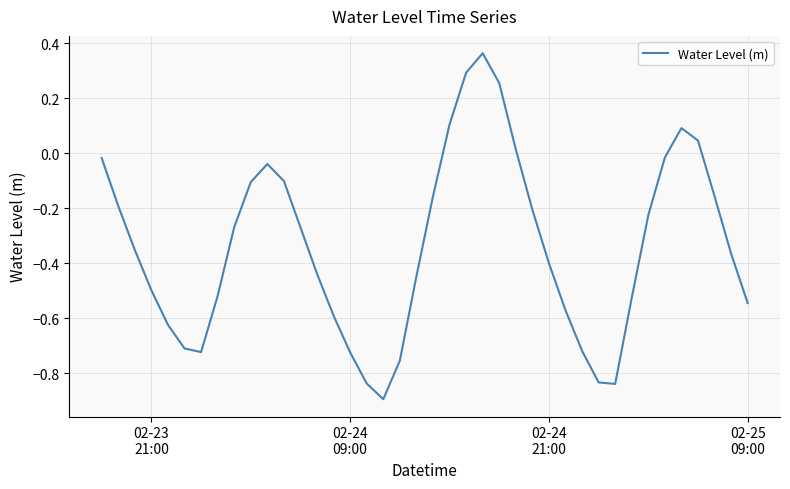

How many interior local valleys (lower than both neighbors) does the data have?

3